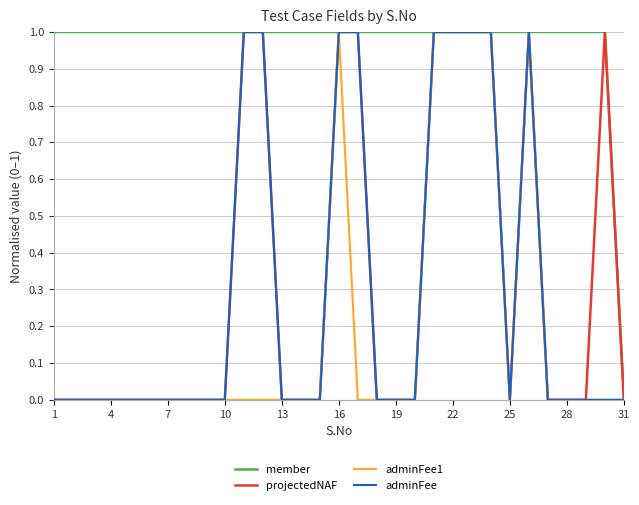

Which series has the largest total across all categories?

member